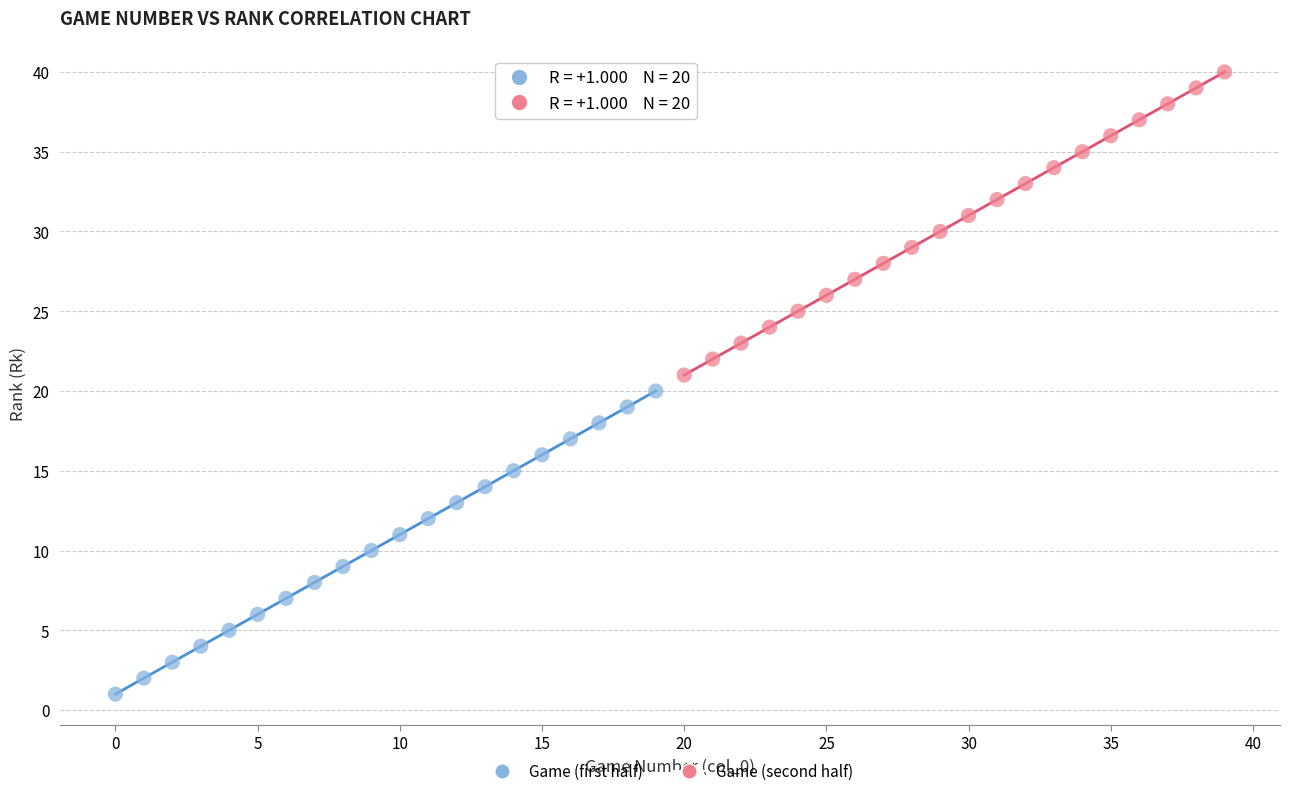

Which series contains the lowest Y value?

Game (first half)